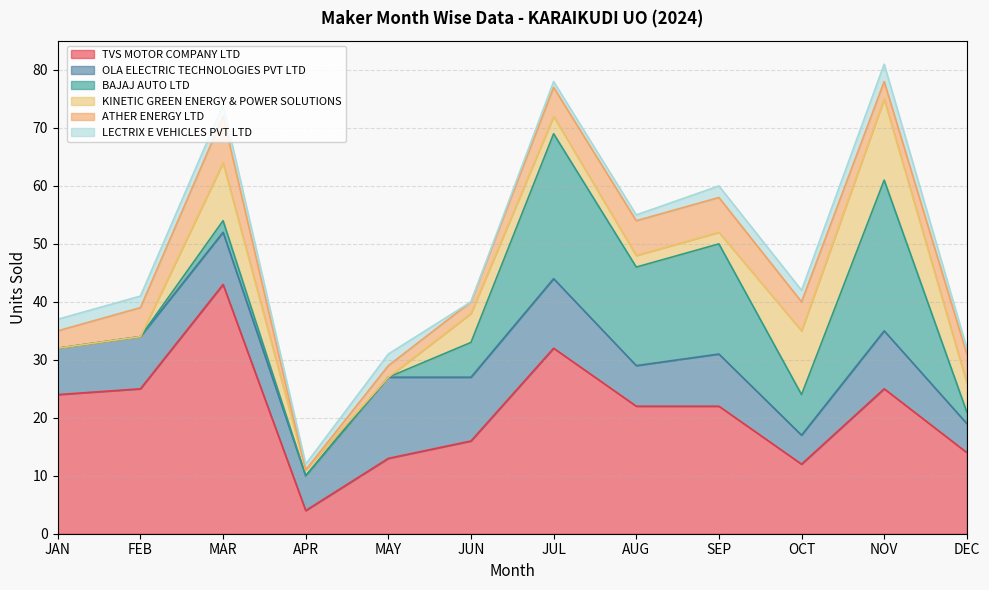

What is the difference between the highest and lowest values at FEB?

25